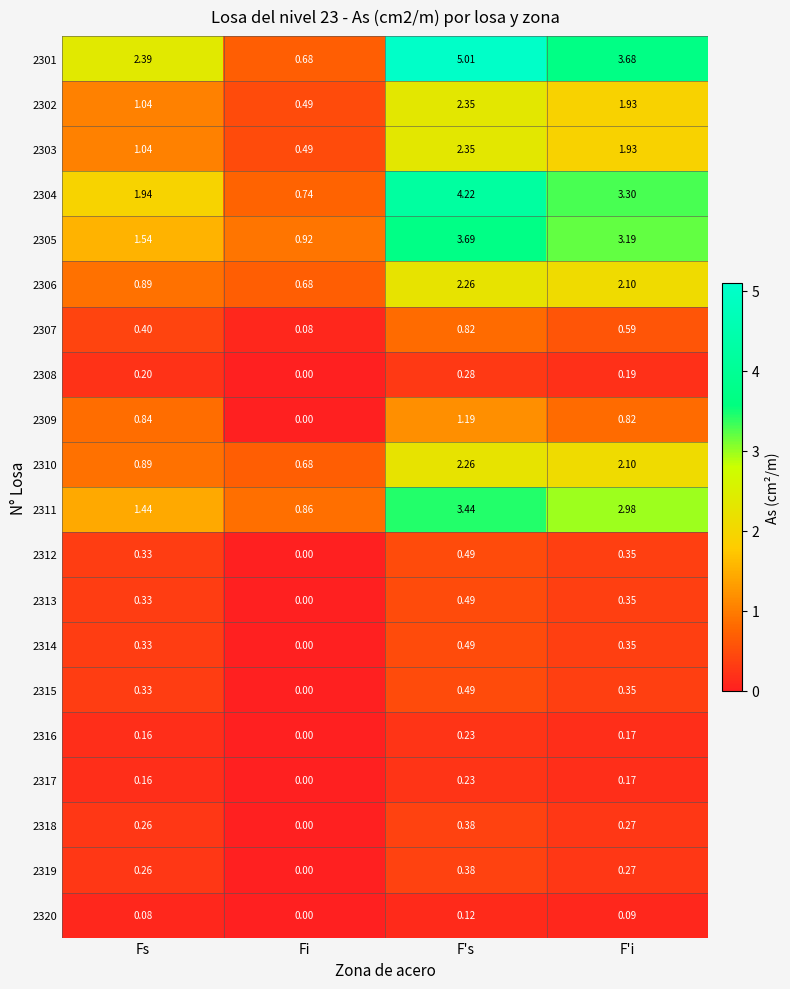

At which category is the sum across all series the highest?

F's